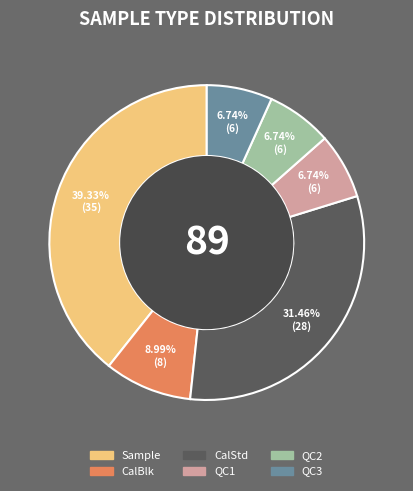

Is the sum of QC1 and CalBlk greater than half?

No